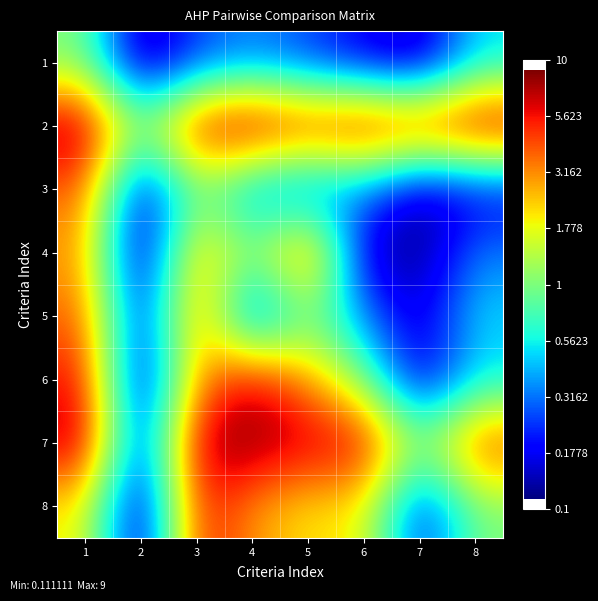

At how many categories does at least one series exceed 0?

8